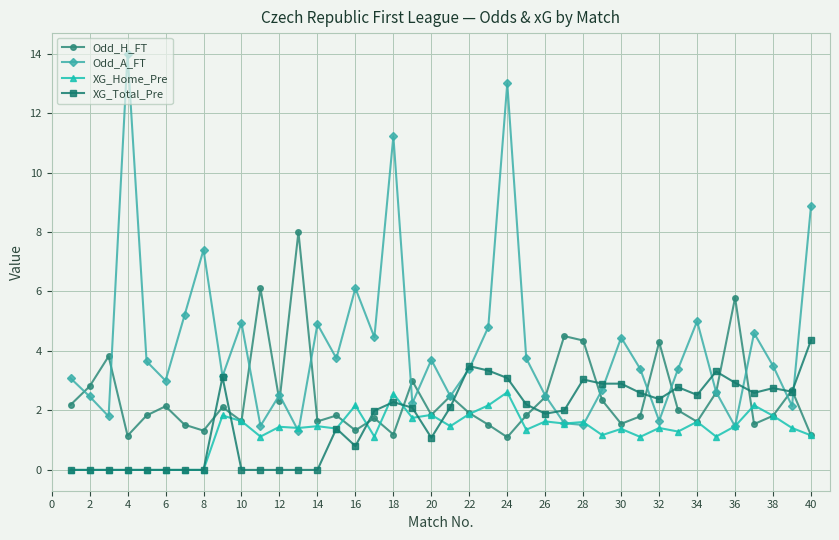

What is the greatest value displayed?

14.0